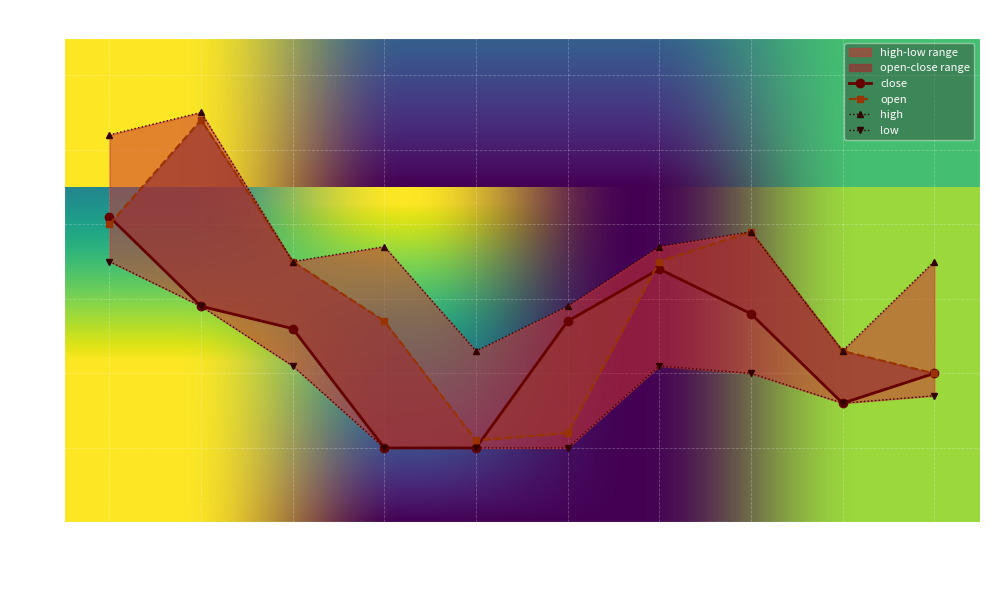

What is the sum of all high values?

59.6